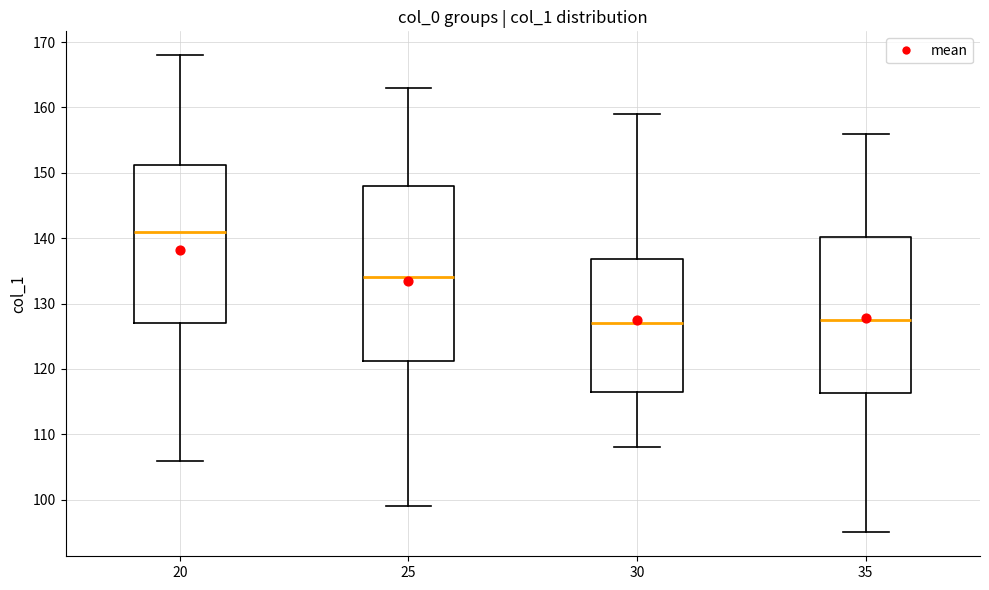

Reading left to right, transcribe this box plot: for each box, give where its median line is, the range the box spans, and where its two whiskers end, as read against the y-axis. The values are not printed on the chart, so give them approximately, as read against the axis.

20: median 141, box 127 to 151, whiskers 106 to 168
25: median 134, box 121 to 148, whiskers 99 to 163
30: median 127, box 117 to 137, whiskers 108 to 159
35: median 128, box 116 to 140, whiskers 95 to 156